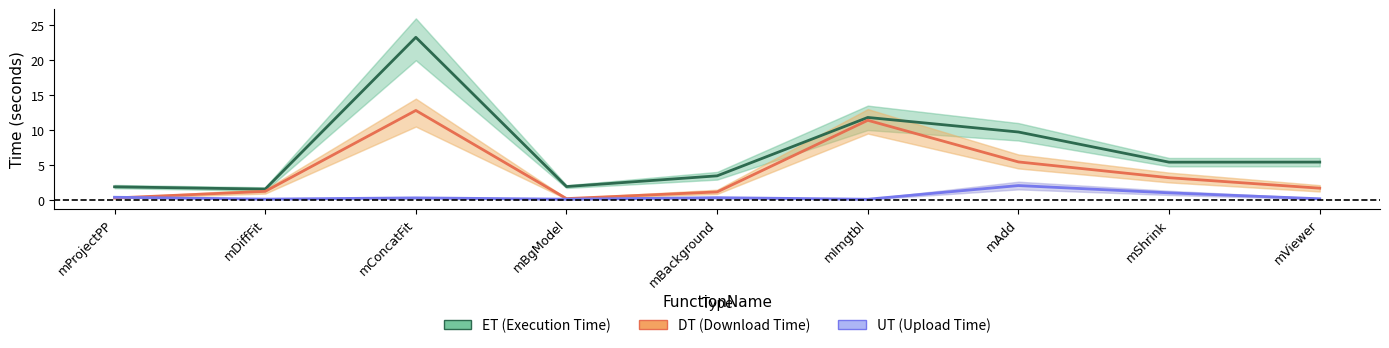

How many series are shown in this chart?

3